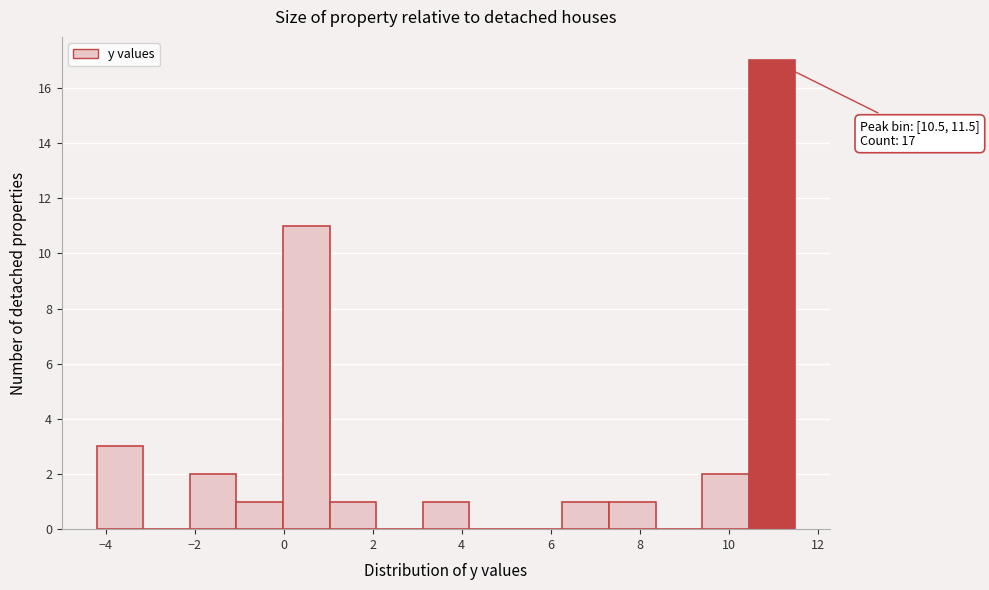

Over which range of the x-axis is the bar tallest?

10.4 to 11.6